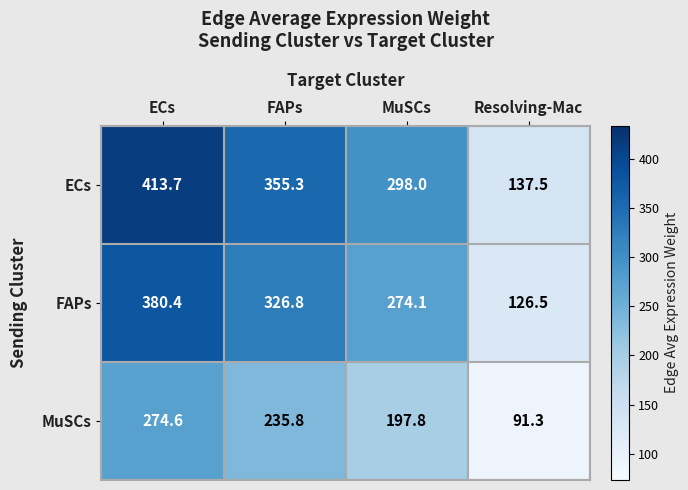

Reading left to right, transcribe all the data shown in this chart.

ECs: 413.7	355.3	298.0	137.5
FAPs: 380.4	326.8	274.1	126.5
MuSCs: 274.6	235.8	197.8	91.3